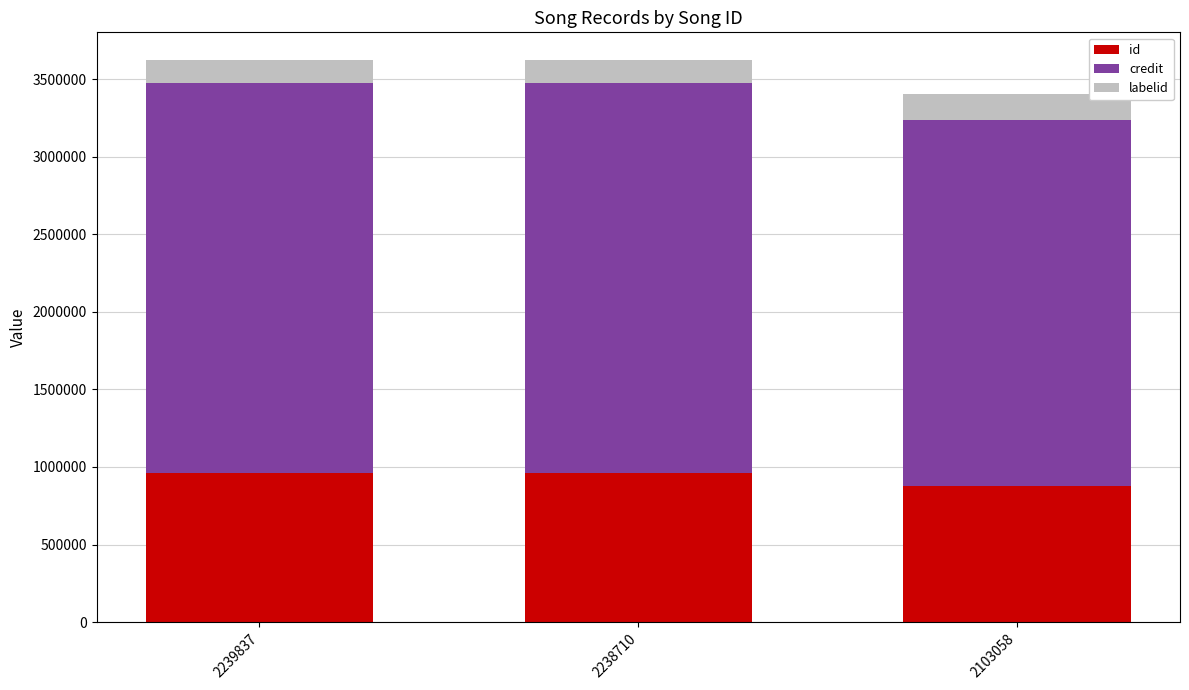

How many distinct data groups are displayed?

3